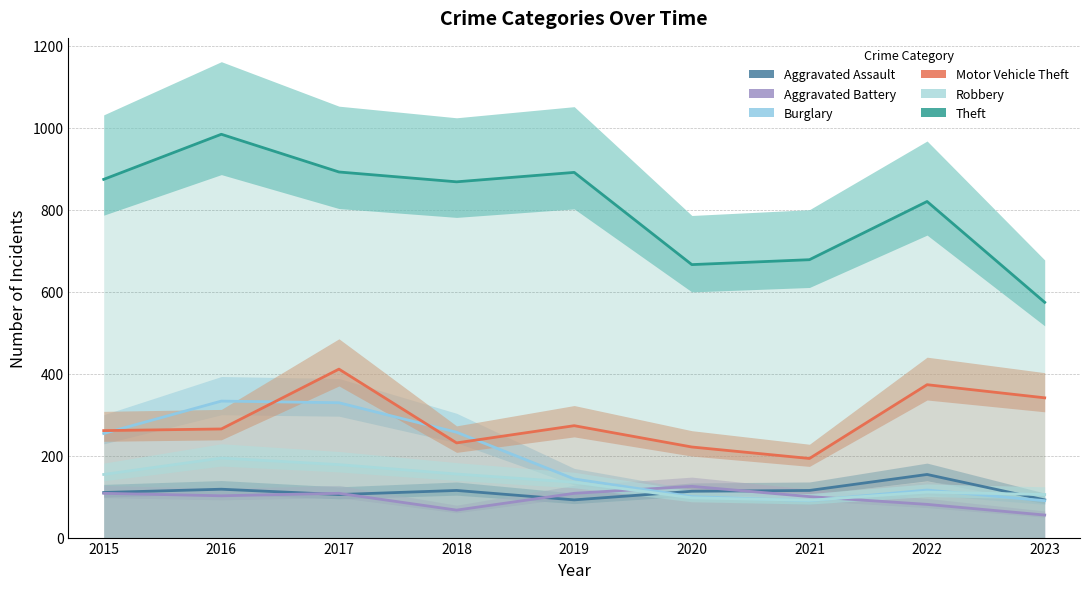

How many categories are shown in the chart?

9